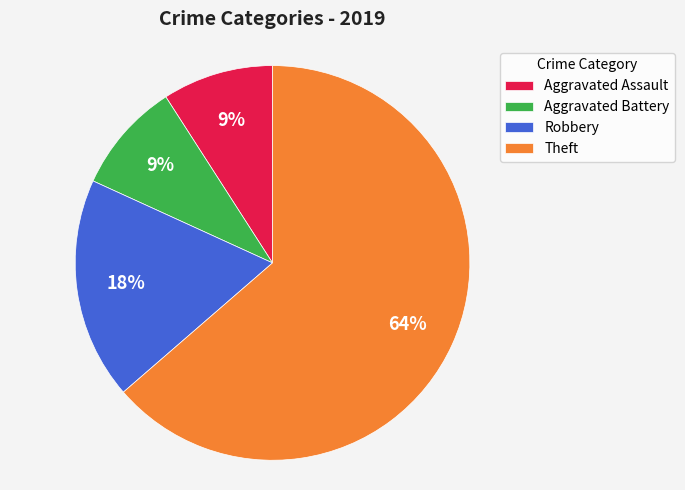

Is there any slice that represents more than half of the pie?

Yes